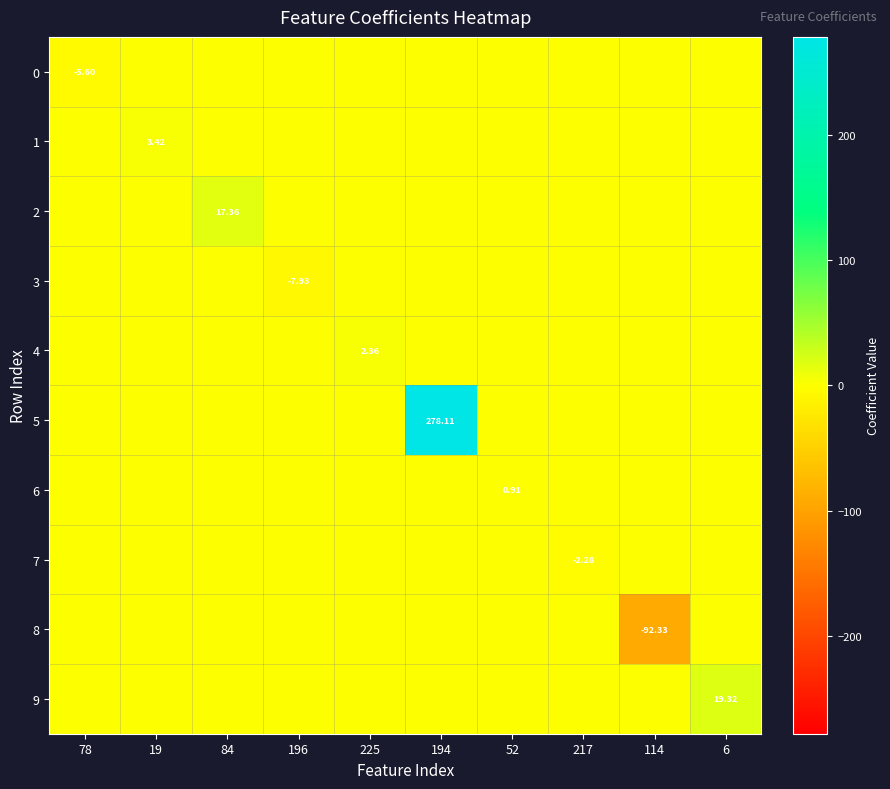

List the labels in order of 8 value, smallest first.

114, 78, 19, 84, 196, 225, 194, 52, 217, 6